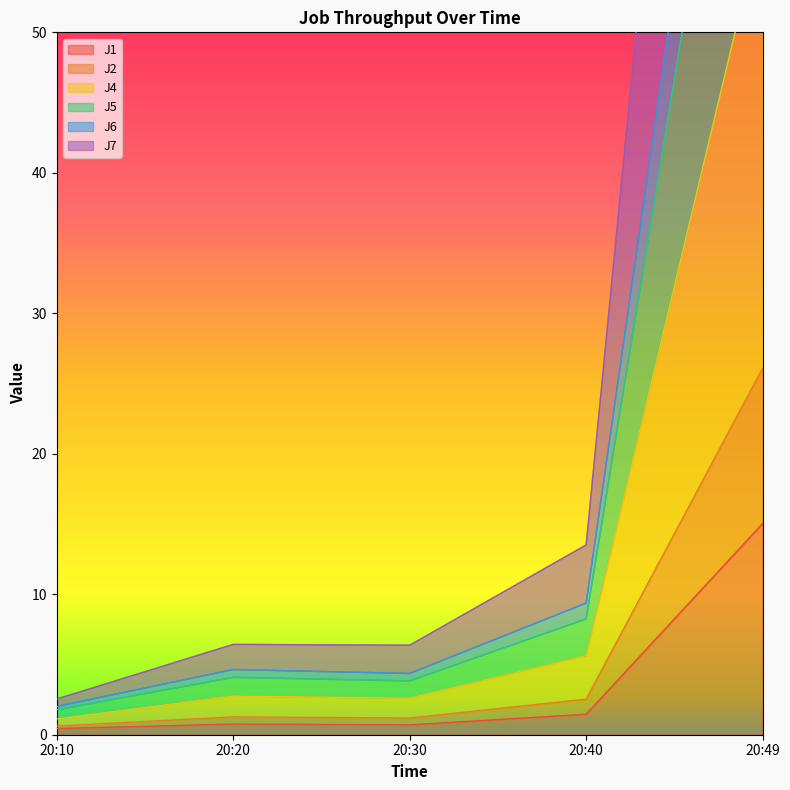

List the series in order of their peak value, lowest first.

J1, J5, J2, J7, J6, J4